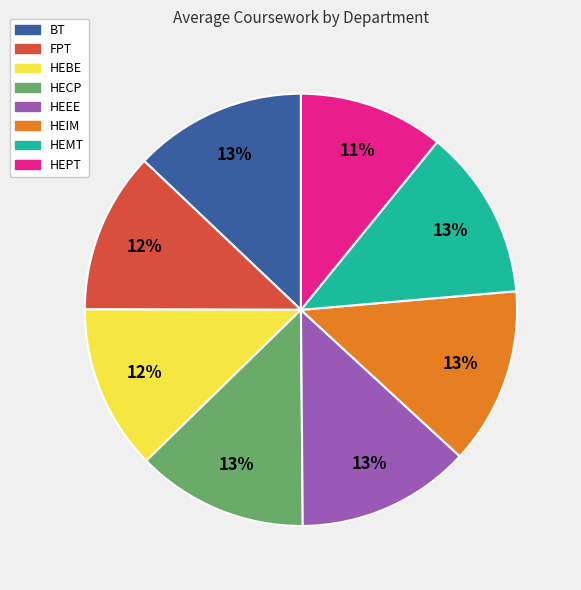

Does any single category account for the majority?

No